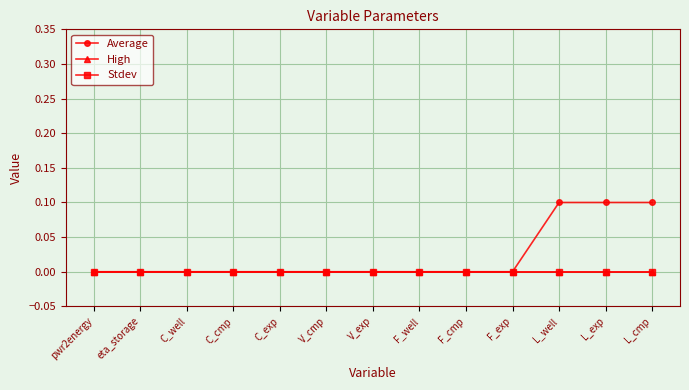

Reading left to right, what are all the values shown in this chart?

Average: 0.0	0.0	0.0	0.0	0.0	0.0	0.0	0.0	0.0	0.0	0.1	0.1	0.1
High: 0.0	0.0	0.0	0.0	0.0	0.0	0.0	0.0	0.0	0.0	0.0	0.0	0.0
Stdev: 0.0	0.0	0.0	0.0	0.0	0.0	0.0	0.0	0.0	0.0	0.0	0.0	0.0